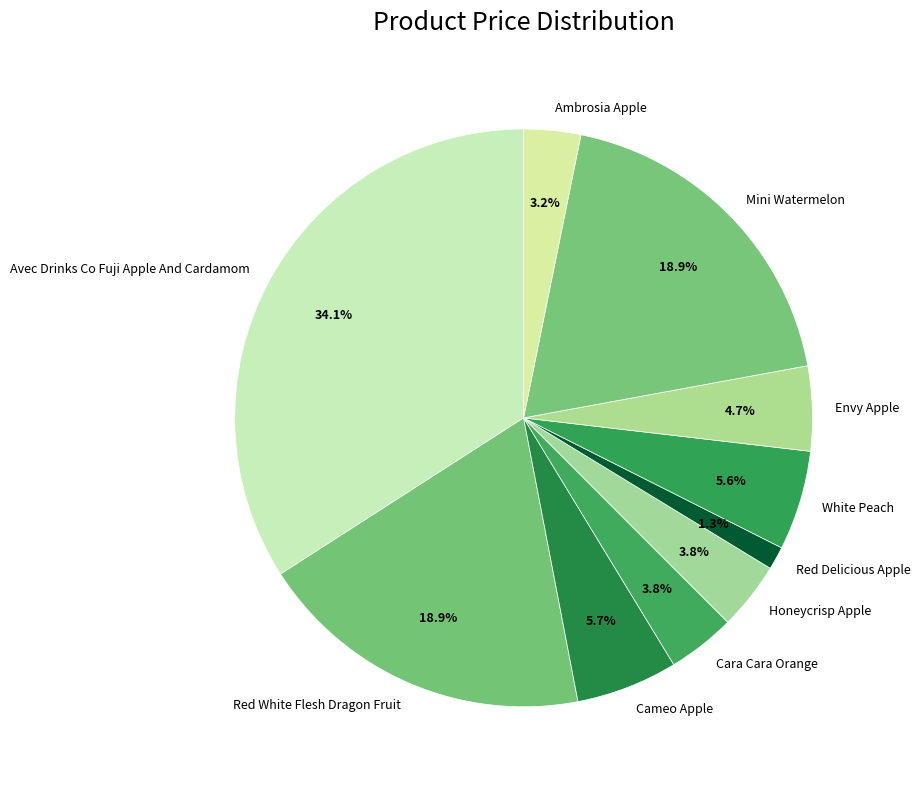

To the nearest percent, what percentage of the pie is Red Delicious Apple?

1%